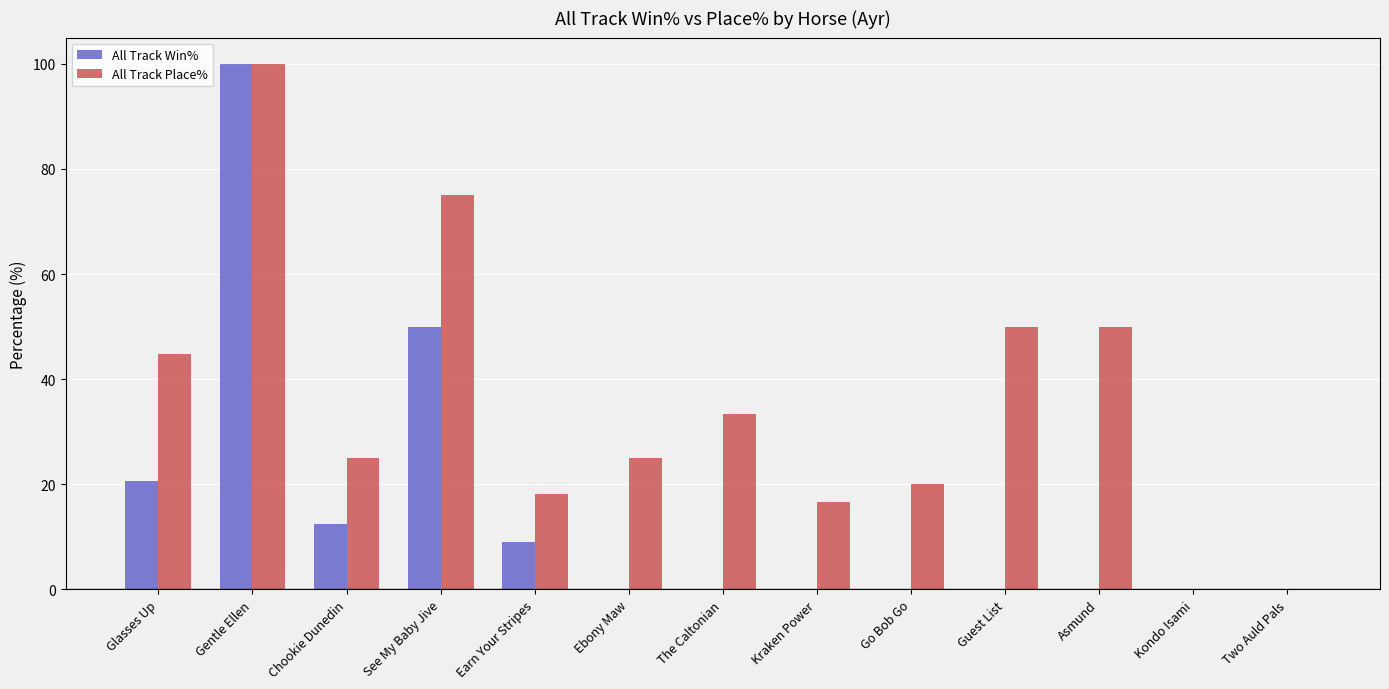

What is the total value across all series at Go Bob Go?

20.0